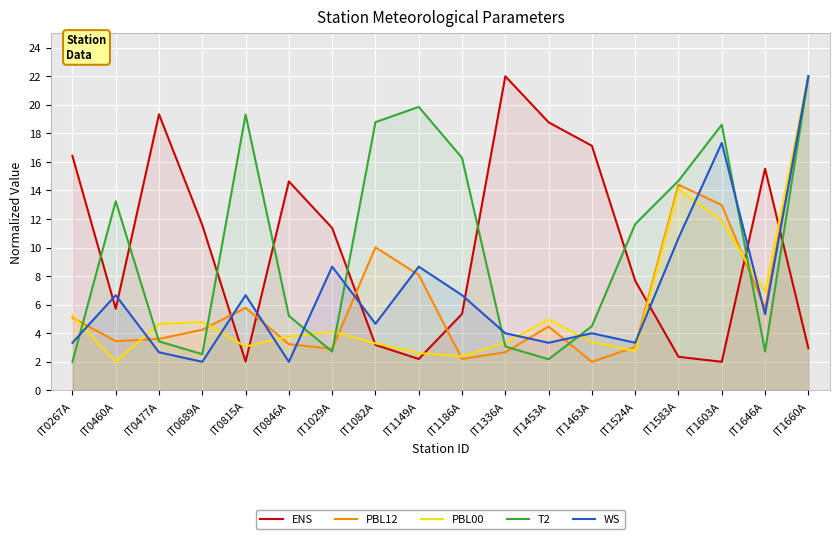

Reading left to right, transcribe all the data shown in this chart.

ENS: IT0267A=16.4	IT0460A=5.7	IT0477A=19.3	IT0689A=11.6	IT0815A=2.0	IT0846A=14.6	IT1029A=11.4	IT1082A=3.2	IT1149A=2.2	IT1186A=5.4	IT1336A=22.0	IT1453A=18.8	IT1463A=17.1	IT1524A=7.7	IT1583A=2.3	IT1603A=2.0	IT1646A=15.5	IT1660A=3.0
PBL12: IT0267A=5.1	IT0460A=3.4	IT0477A=3.6	IT0689A=4.2	IT0815A=5.8	IT0846A=3.2	IT1029A=2.9	IT1082A=10.0	IT1149A=8.1	IT1186A=2.2	IT1336A=2.7	IT1453A=4.5	IT1463A=2.0	IT1524A=3.0	IT1583A=14.4	IT1603A=13.0	IT1646A=5.7	IT1660A=22.0
PBL00: IT0267A=5.2	IT0460A=2.0	IT0477A=4.7	IT0689A=4.8	IT0815A=3.1	IT0846A=3.8	IT1029A=4.1	IT1082A=3.3	IT1149A=2.6	IT1186A=2.4	IT1336A=3.3	IT1453A=5.0	IT1463A=3.4	IT1524A=2.8	IT1583A=14.1	IT1603A=11.9	IT1646A=6.9	IT1660A=22.0
T2: IT0267A=2.0	IT0460A=13.2	IT0477A=3.4	IT0689A=2.5	IT0815A=19.3	IT0846A=5.2	IT1029A=2.7	IT1082A=18.8	IT1149A=19.9	IT1186A=16.3	IT1336A=3.1	IT1453A=2.2	IT1463A=4.5	IT1524A=11.6	IT1583A=14.7	IT1603A=18.6	IT1646A=2.7	IT1660A=22.0
WS: IT0267A=3.3	IT0460A=6.7	IT0477A=2.7	IT0689A=2.0	IT0815A=6.7	IT0846A=2.0	IT1029A=8.7	IT1082A=4.7	IT1149A=8.7	IT1186A=6.7	IT1336A=4.0	IT1453A=3.3	IT1463A=4.0	IT1524A=3.3	IT1583A=10.7	IT1603A=17.3	IT1646A=5.3	IT1660A=22.0